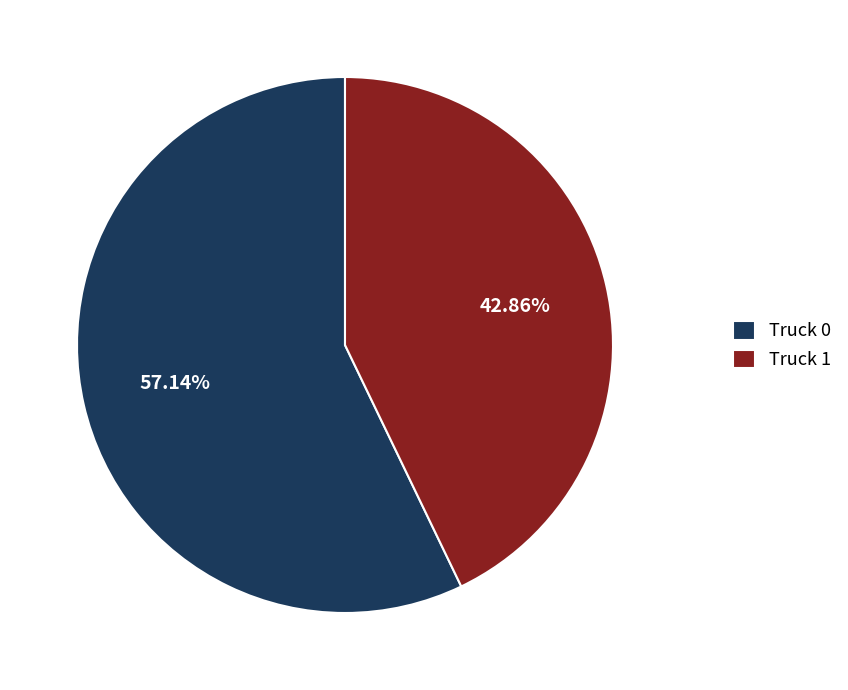

Which category has the biggest portion of the pie?

Truck 0